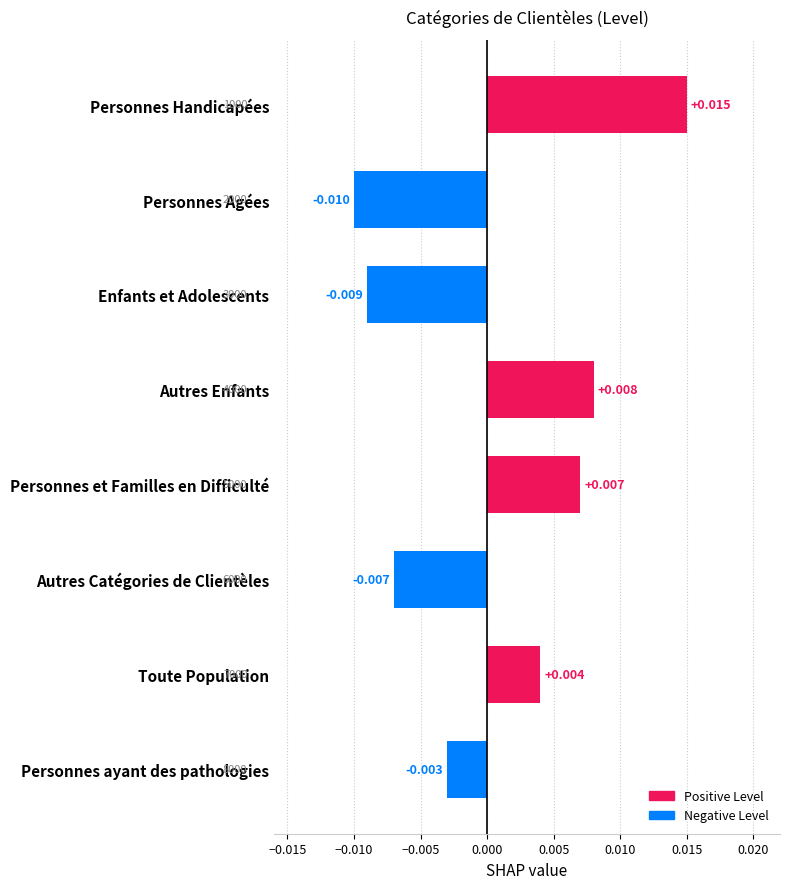

Rank the categories by value from highest to lowest.

Personnes Handicapées, Autres Enfants, Personnes et Familles en Difficulté, Toute Population, Personnes ayant des pathologies, Autres Catégories de Clientèles, Enfants et Adolescents, Personnes Agées